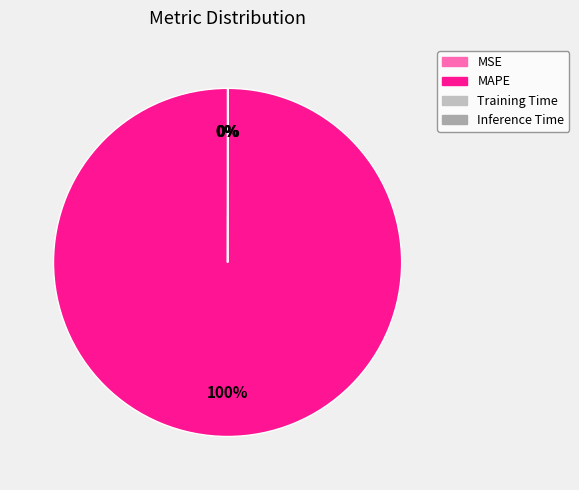

Combined, do Training Time and MAPE account for over 50%?

Yes